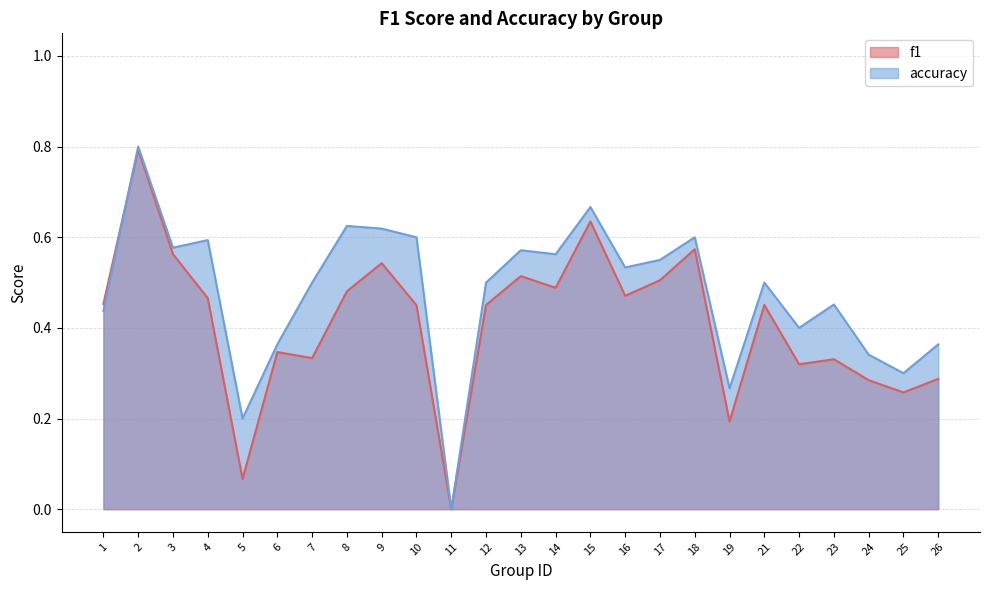

True or false: f1 and accuracy intersect in this chart.

True